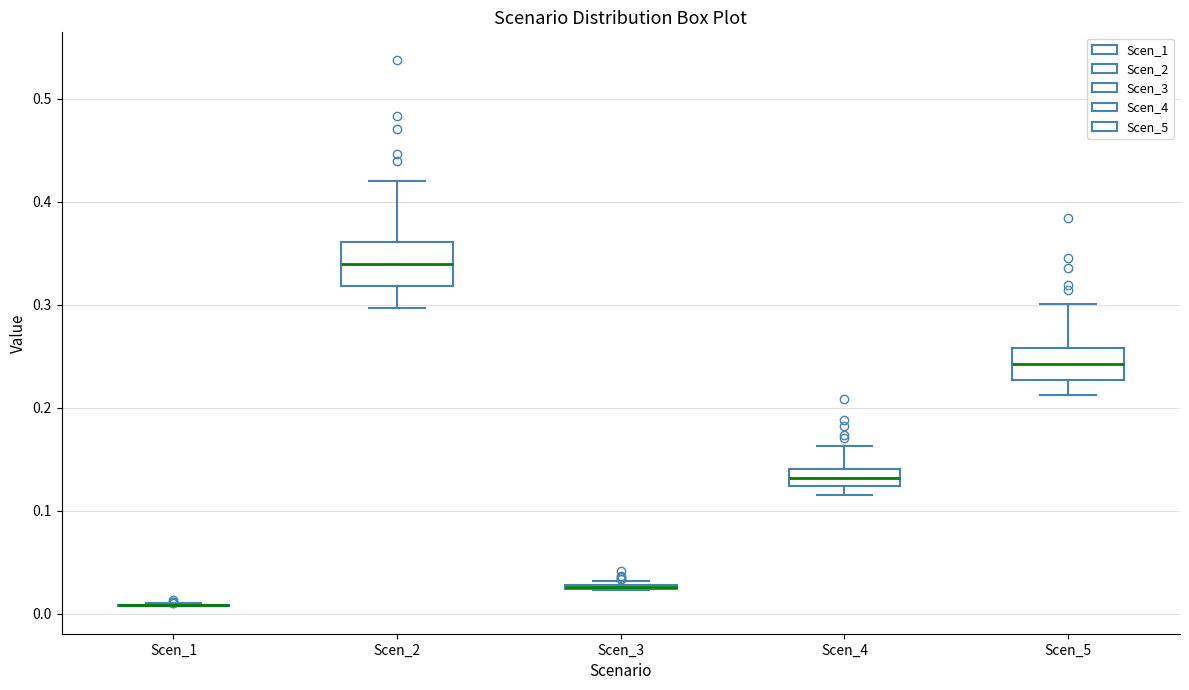

Which box is the tallest, from its lower edge to its upper edge?

Scen_2